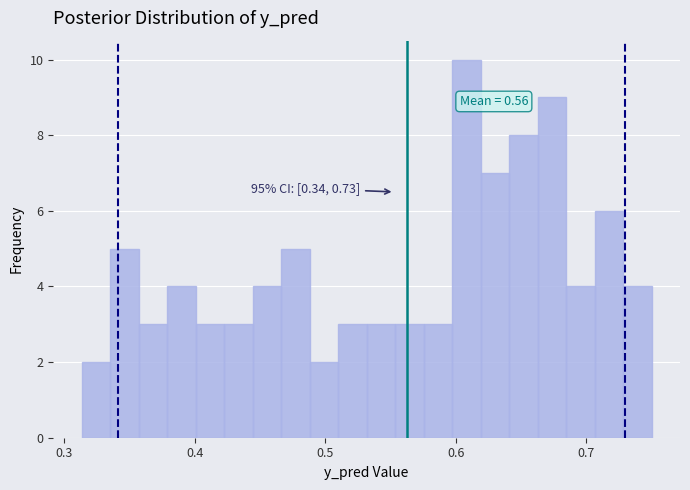

Around what value on the x-axis is the tallest bar? Give the approximate position of its centre, as read against the axis.

0.61